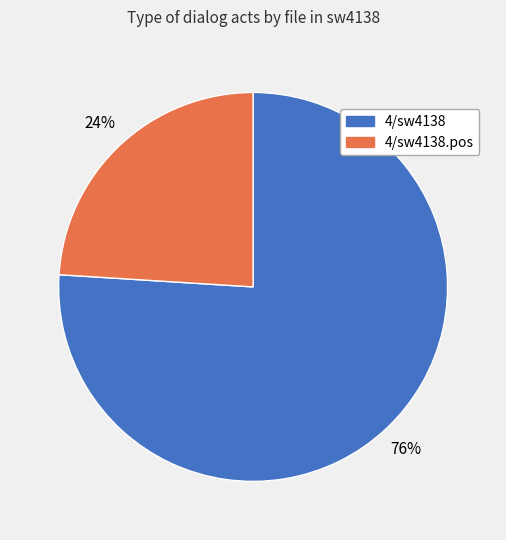

To the nearest percent, what is the difference between the largest and smallest slice percentages?

52%